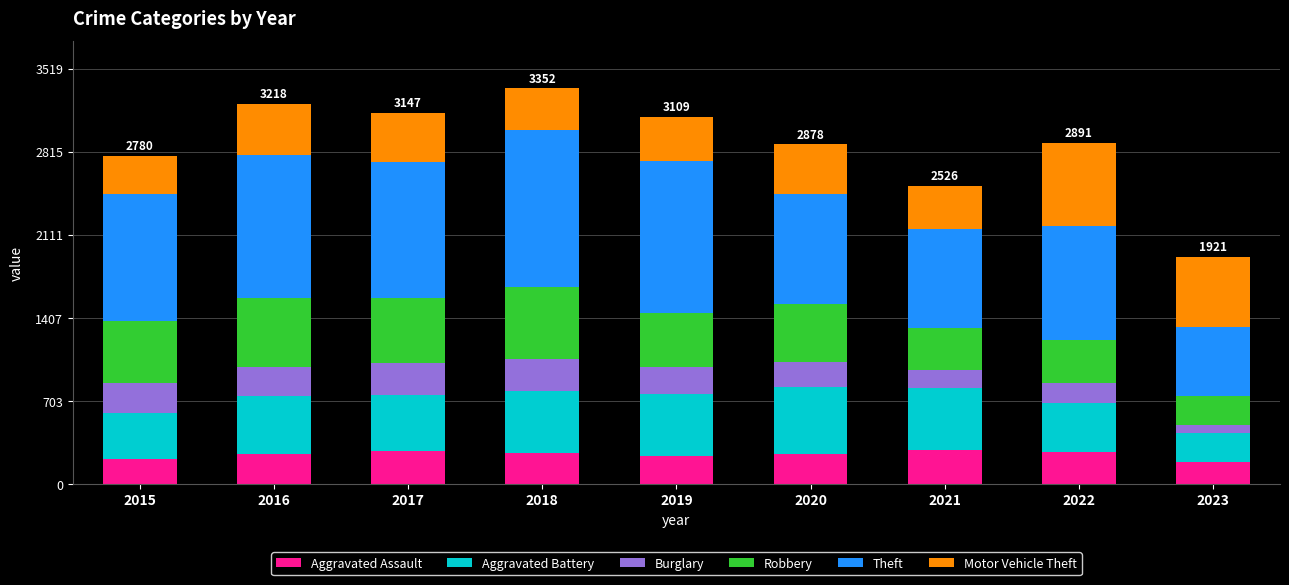

What is the total value across all series at 2018?

3352